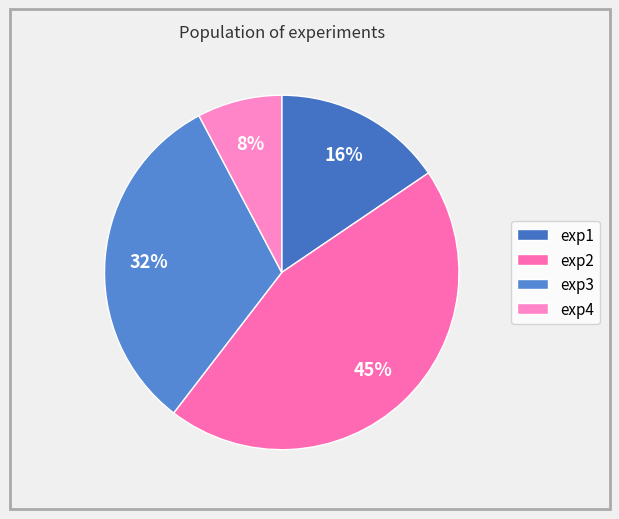

Which category has the biggest portion of the pie?

exp2